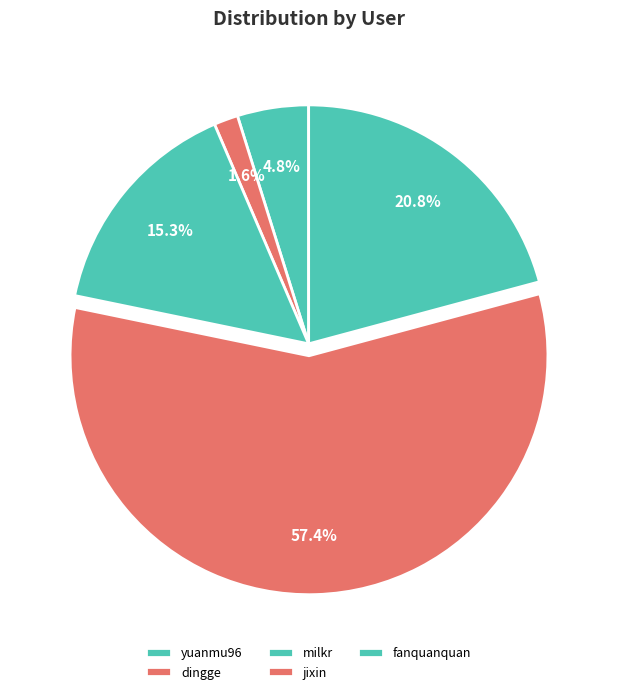

What is the change in value from dingge to fanquanquan?

+288167